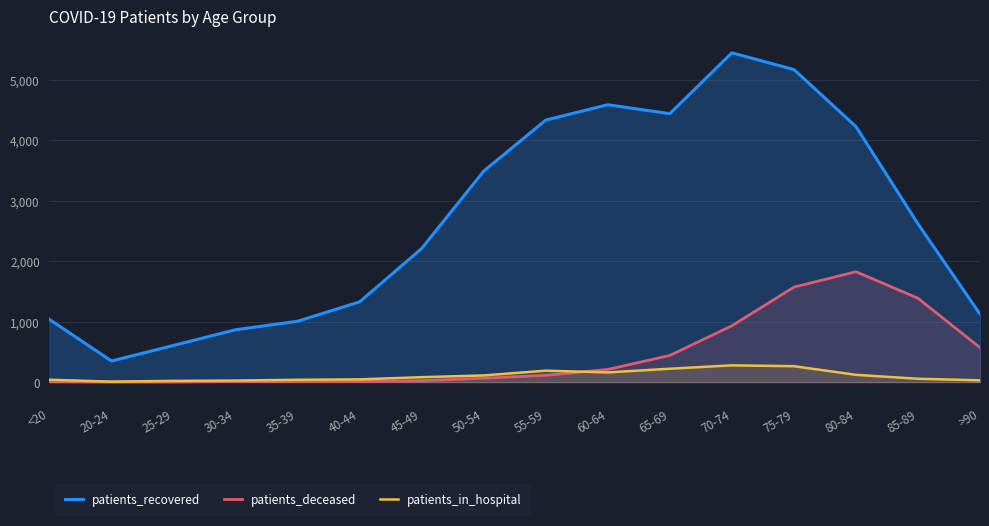

What is the difference between the highest and lowest values at 40-44?

1318